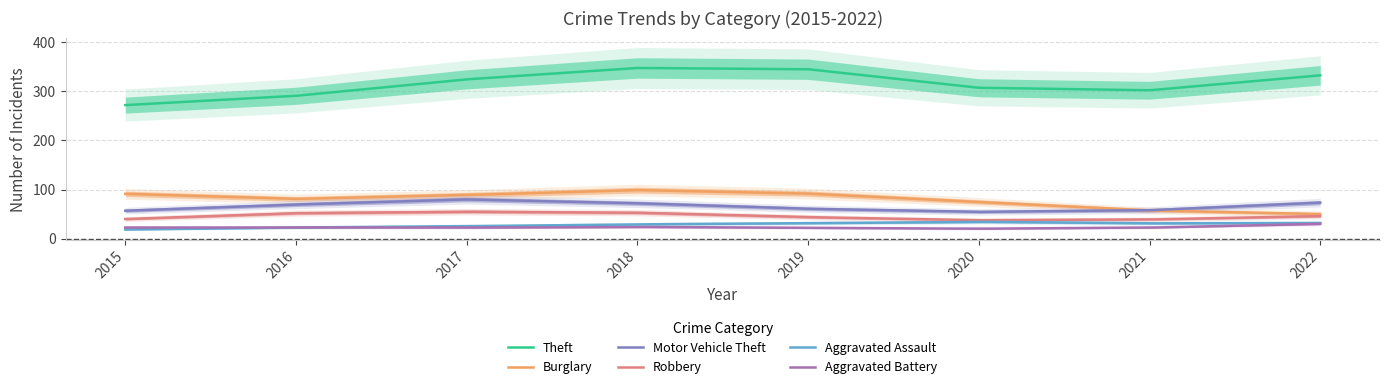

True or false: Motor Vehicle Theft and Theft cross at least once.

False